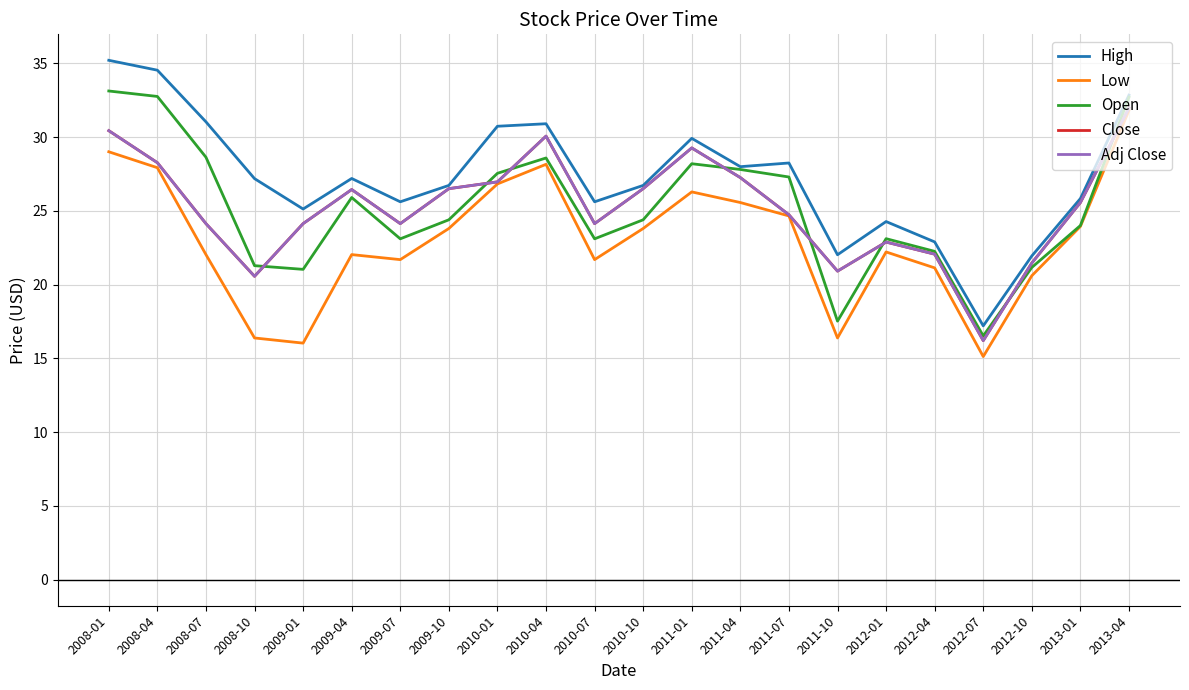

Is this an area chart (filled region under the line)?

No